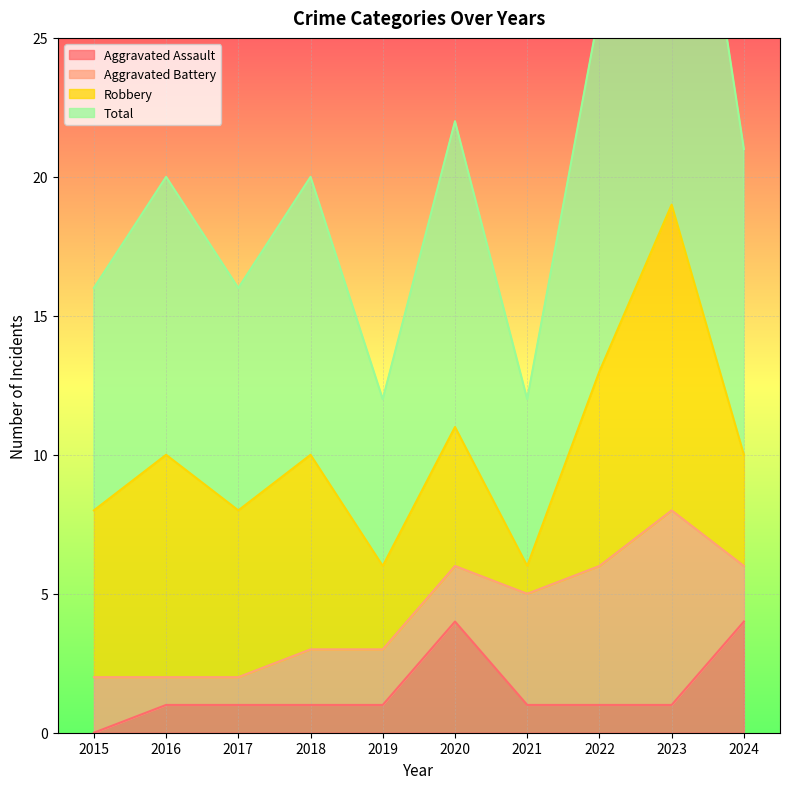

Rank the categories by Aggravated Assault value from highest to lowest.

2020, 2024, 2016, 2017, 2018, 2019, 2021, 2022, 2023, 2015